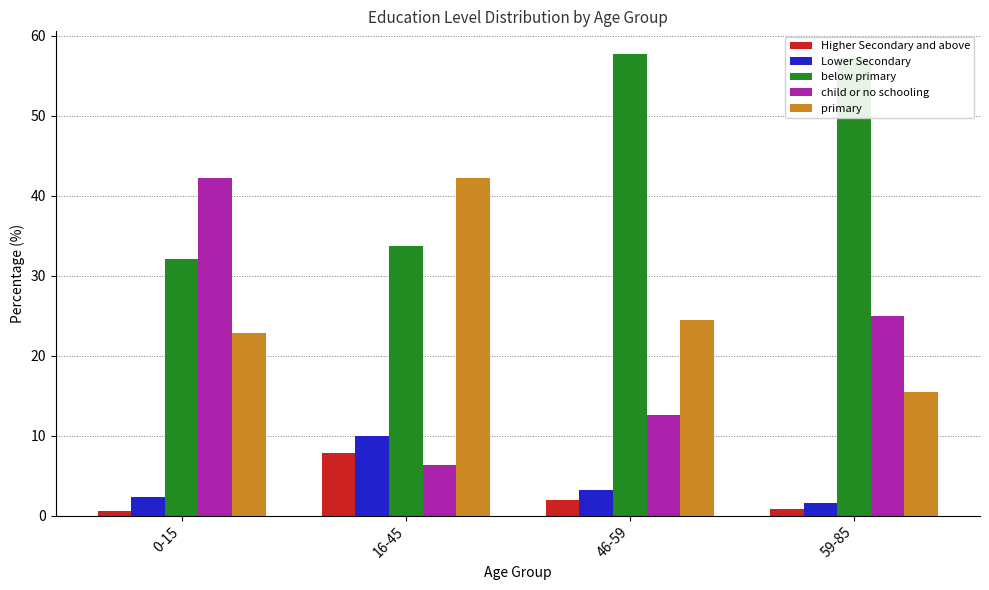

What is the value of the below primary bar at the 3rd from the left?

57.7